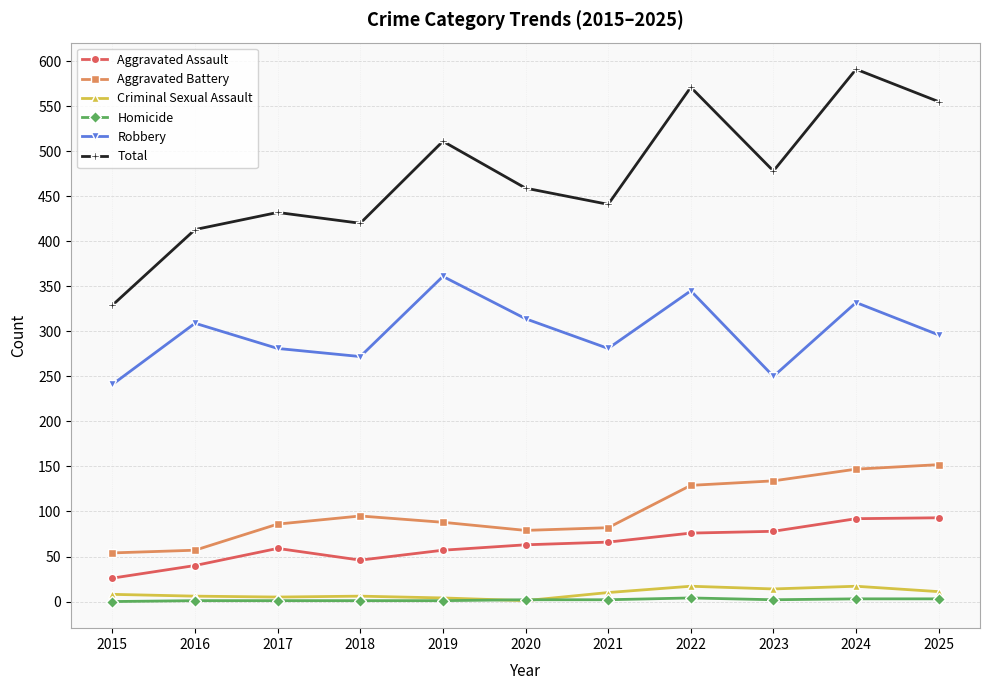

Which series has the largest range (max minus min)?

Total